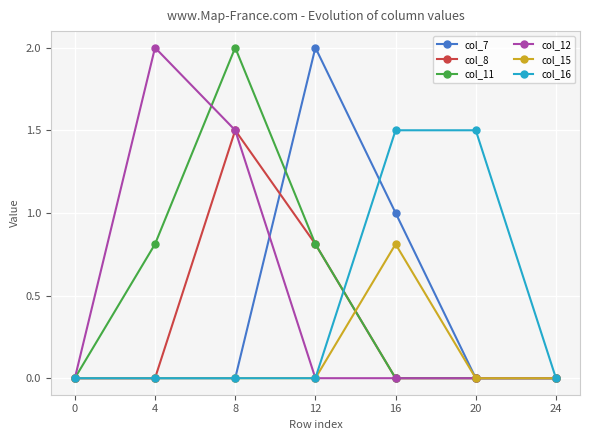

What is the difference between the highest and lowest values at 16?

1.5